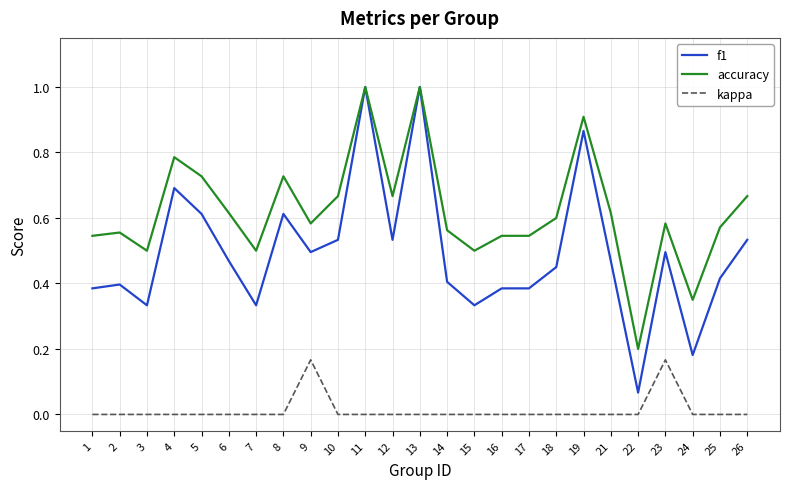

Rank the series by their average value, from lowest to highest.

kappa, f1, accuracy